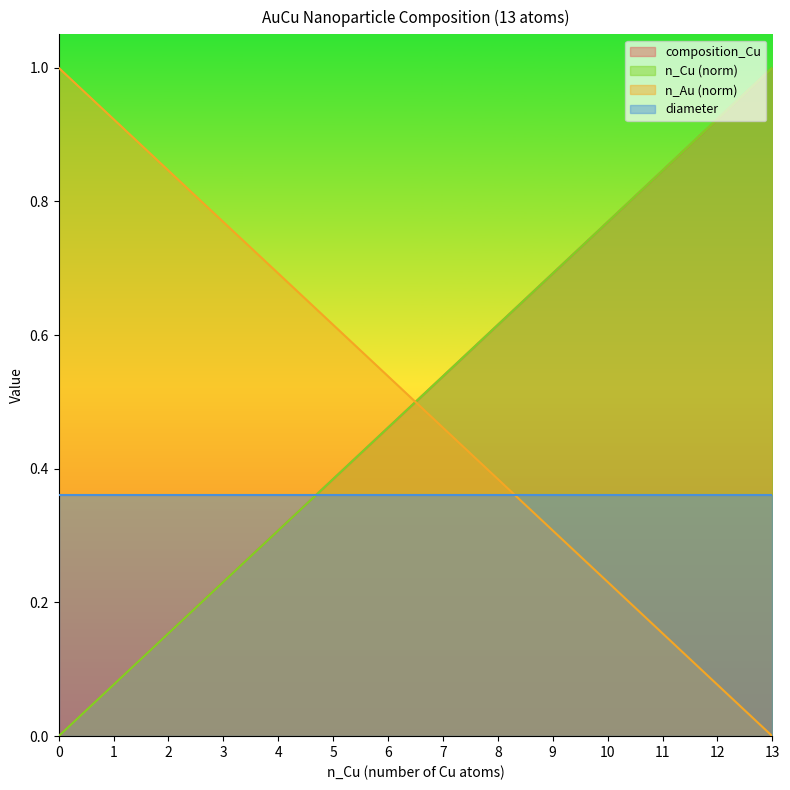

What is the difference between the maximum and minimum values in the composition_Cu series?

1.0